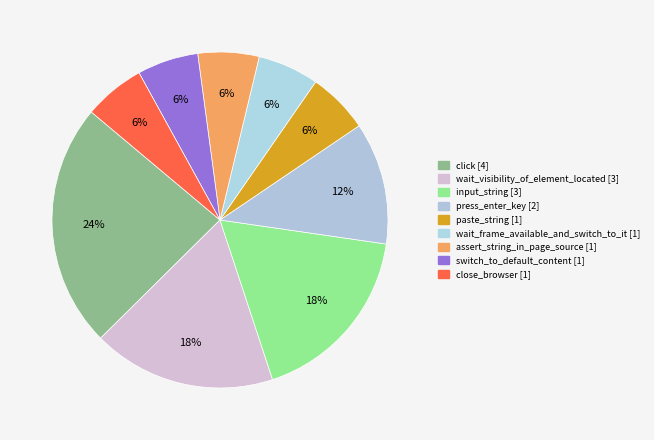

The switch_to_default_content slice represents 6% of the pie. True or false?

True